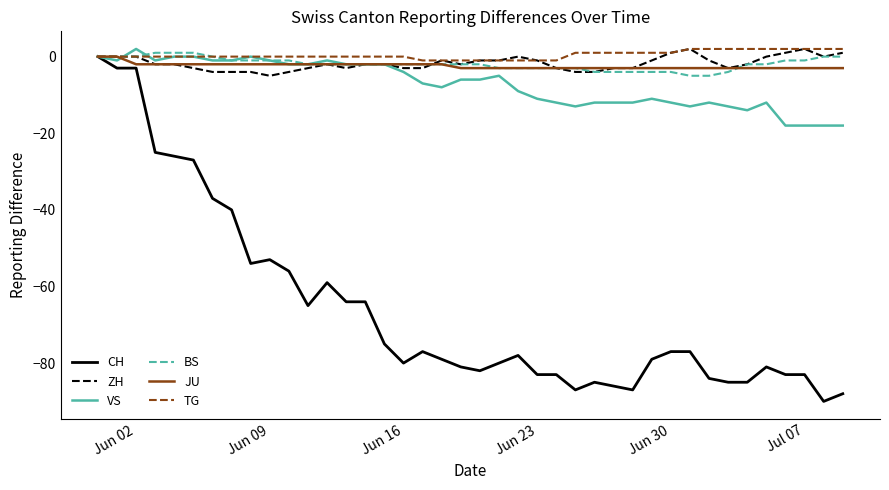

What is the smallest value displayed?

-90